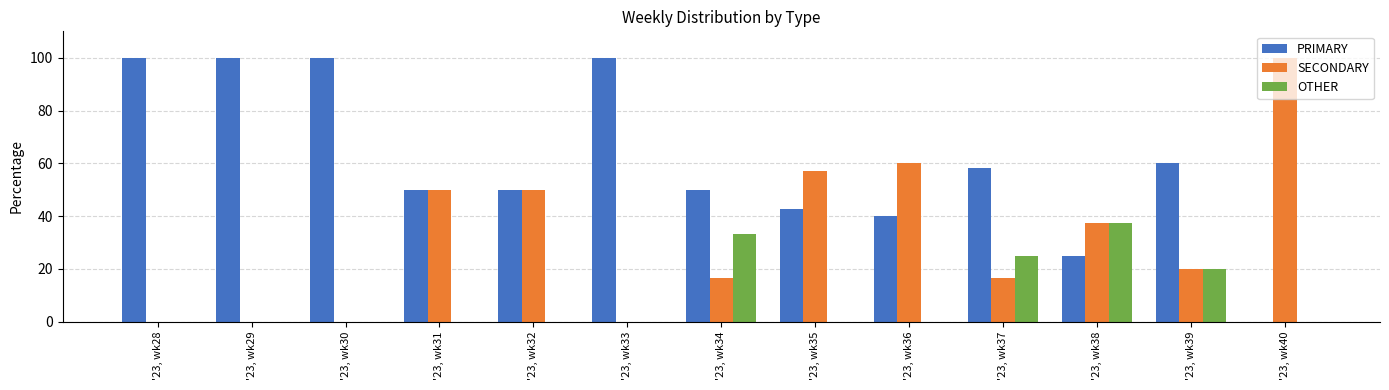

Is it true that SECONDARY equals 60.0 at '23, wk36?

True